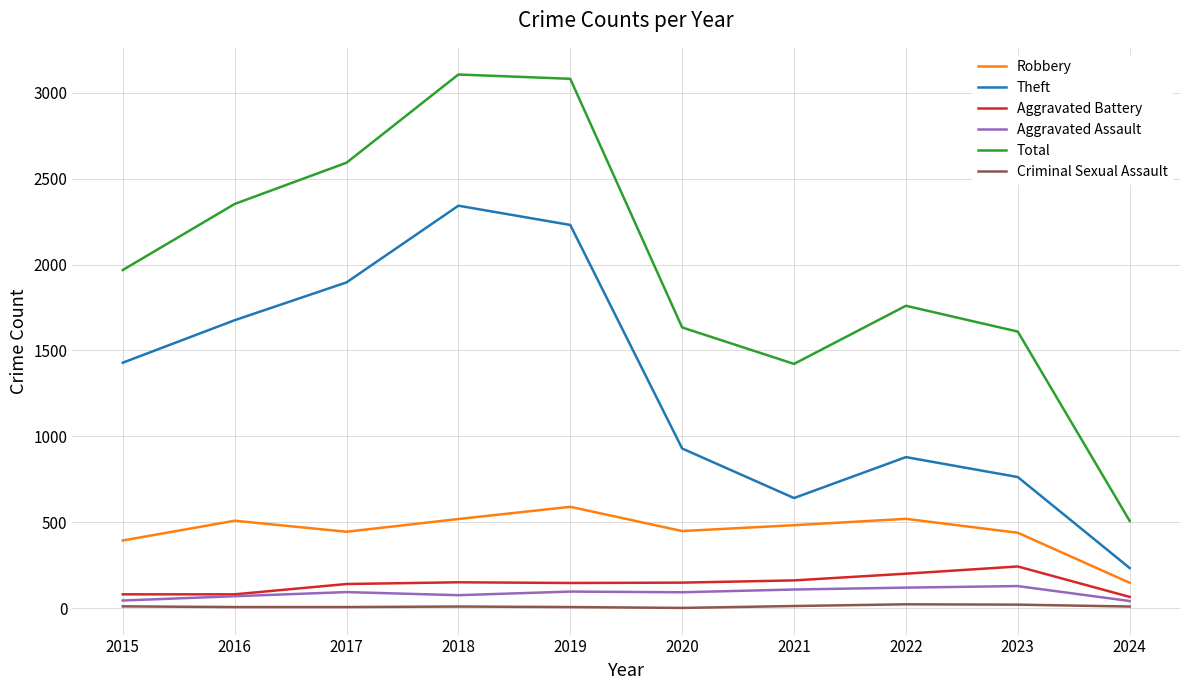

In Theft, how many points are lower than both neighbors (excluding endpoints)?

1